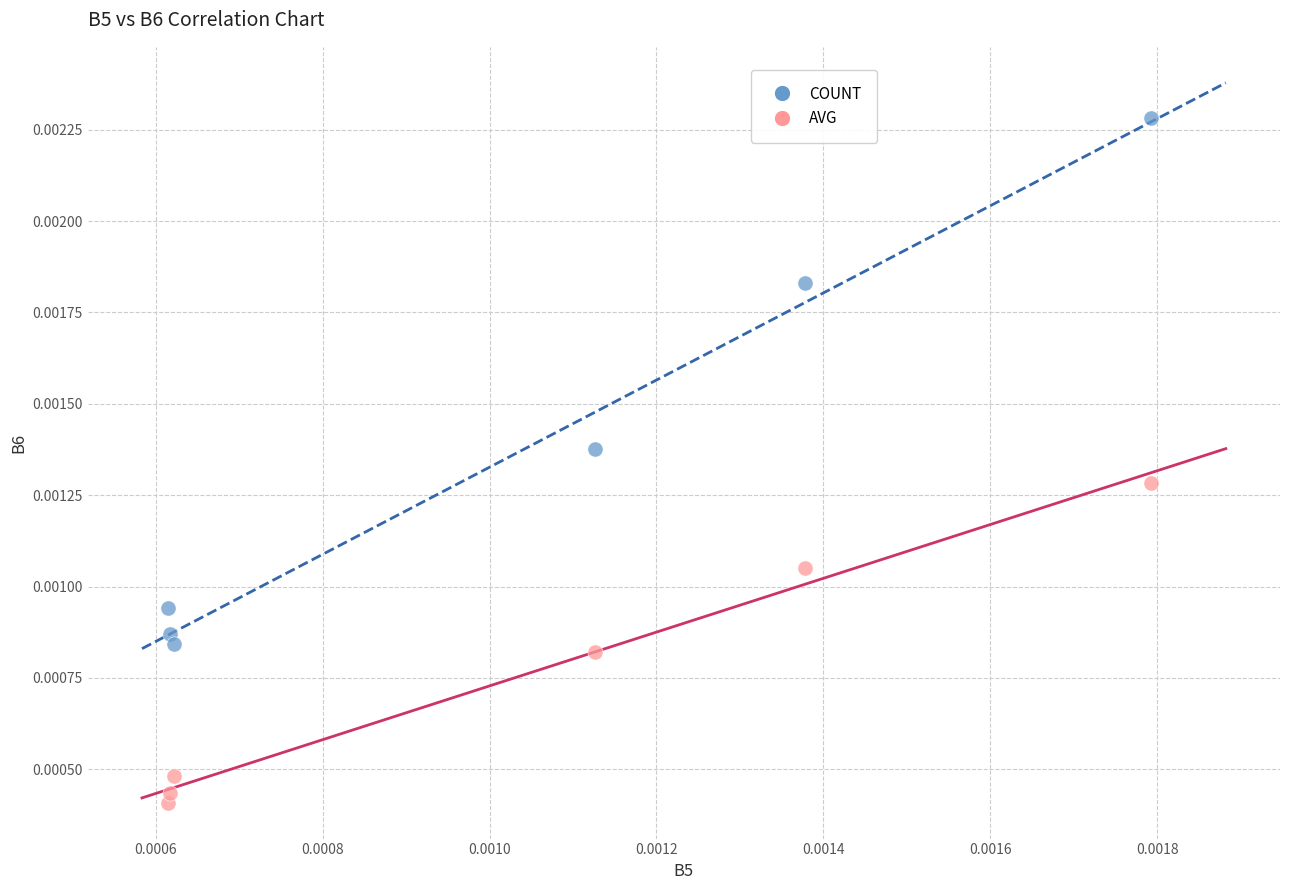

Which series reaches the maximum Y coordinate?

COUNT